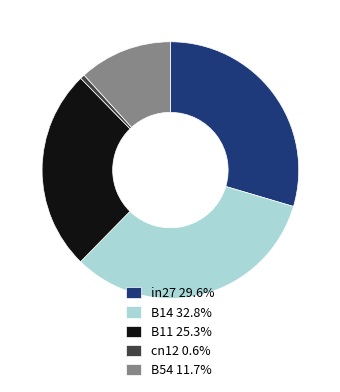

Does in27 29.6% represent more than half of the total?

No